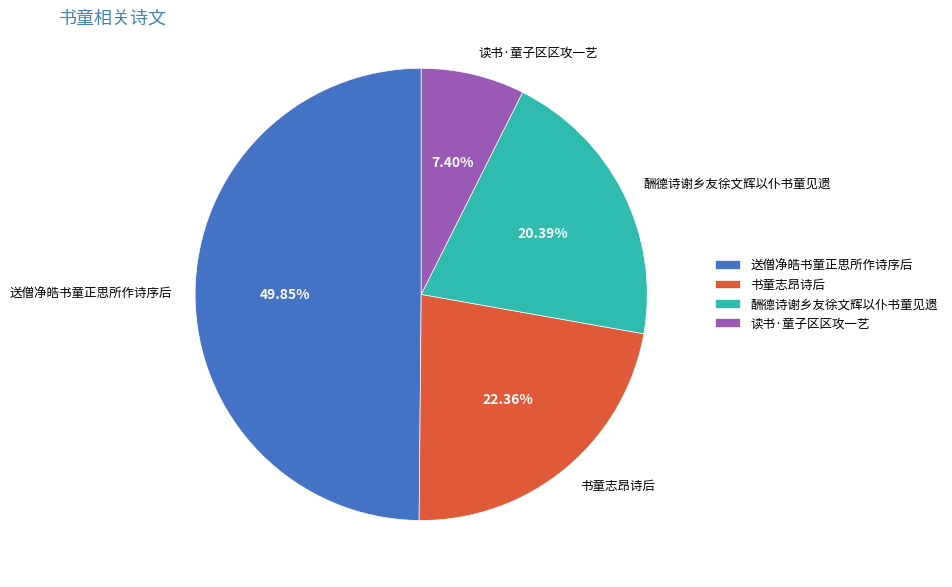

Which slice is the largest?

送僧净皓书童正思所作诗序后